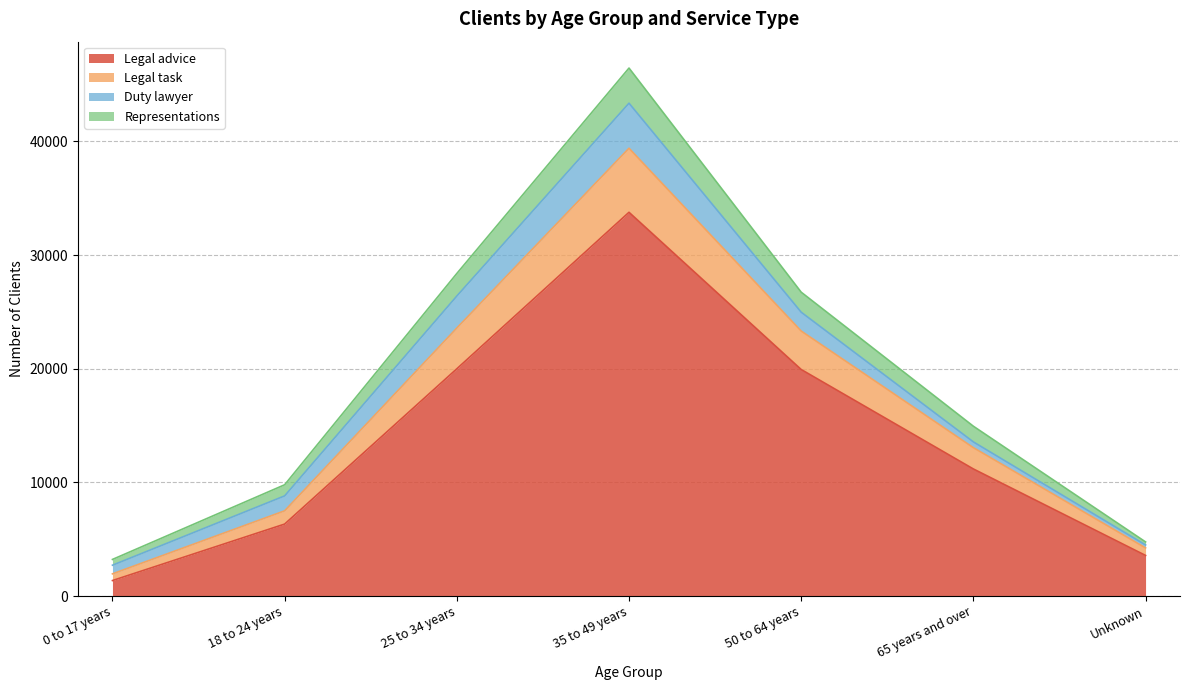

At which label does Legal advice reach its peak?

35 to 49 years